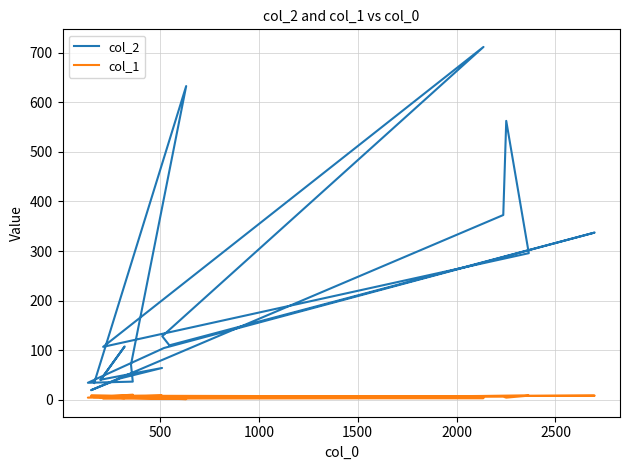

True or false: col_1 and col_2 cross at least once.

False